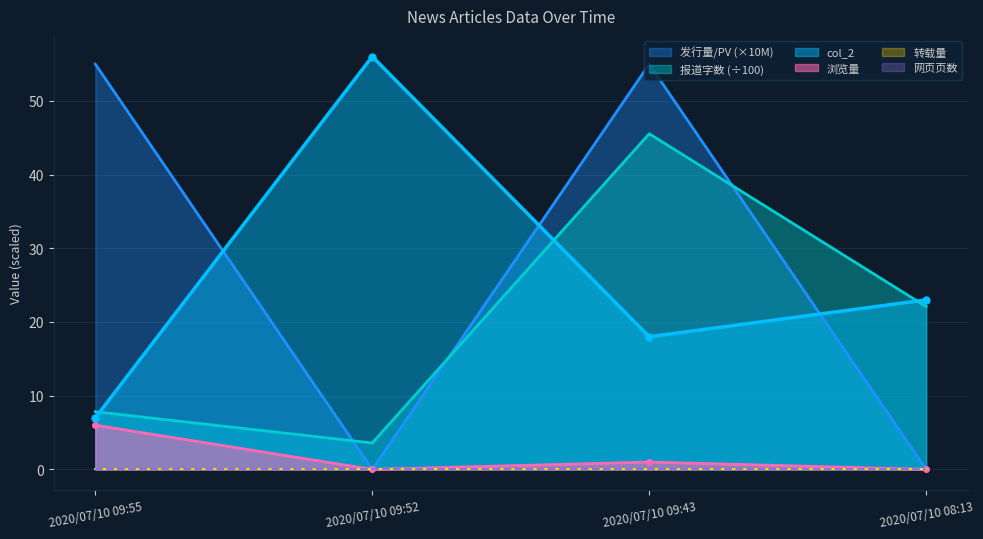

What is the lowest value of the 报道字数 (÷100) series?

3.6